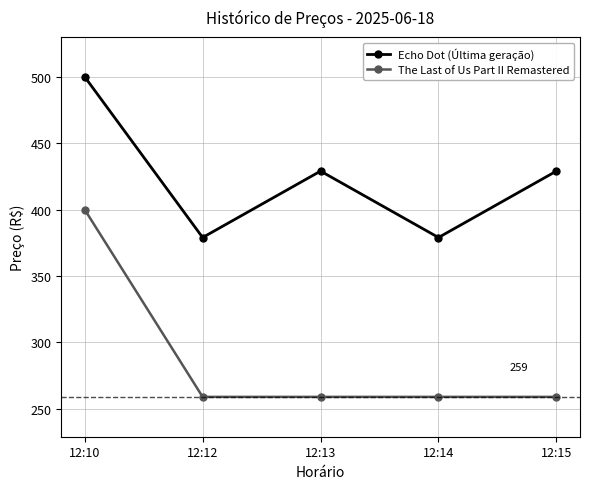

What is the minimum value shown in the chart?

259.0